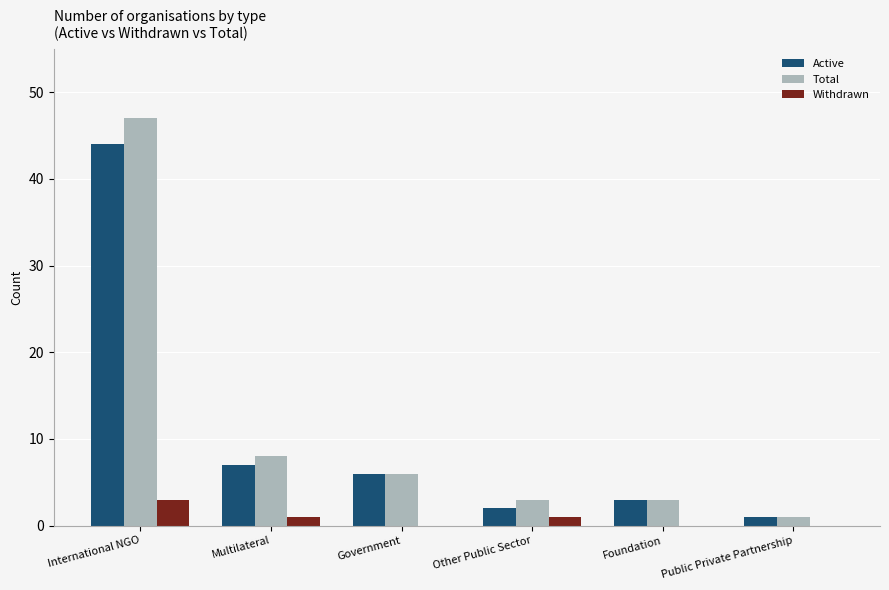

True or false: Total has a value of 6 at Government.

True